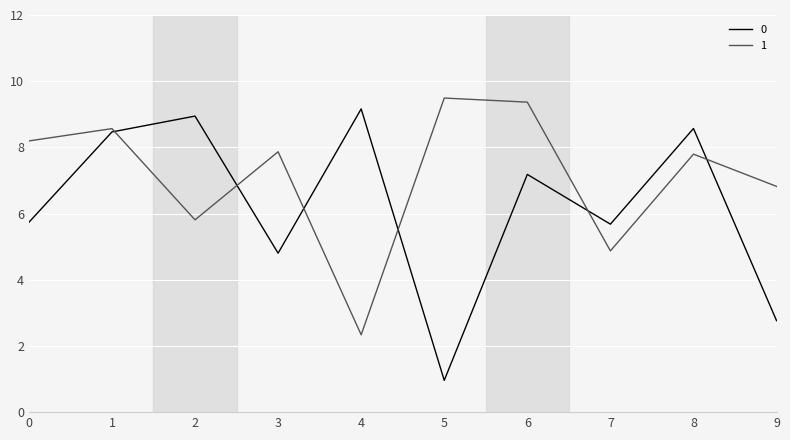

Is the value of 0 at 3 greater than the value of 1 at 6?

No